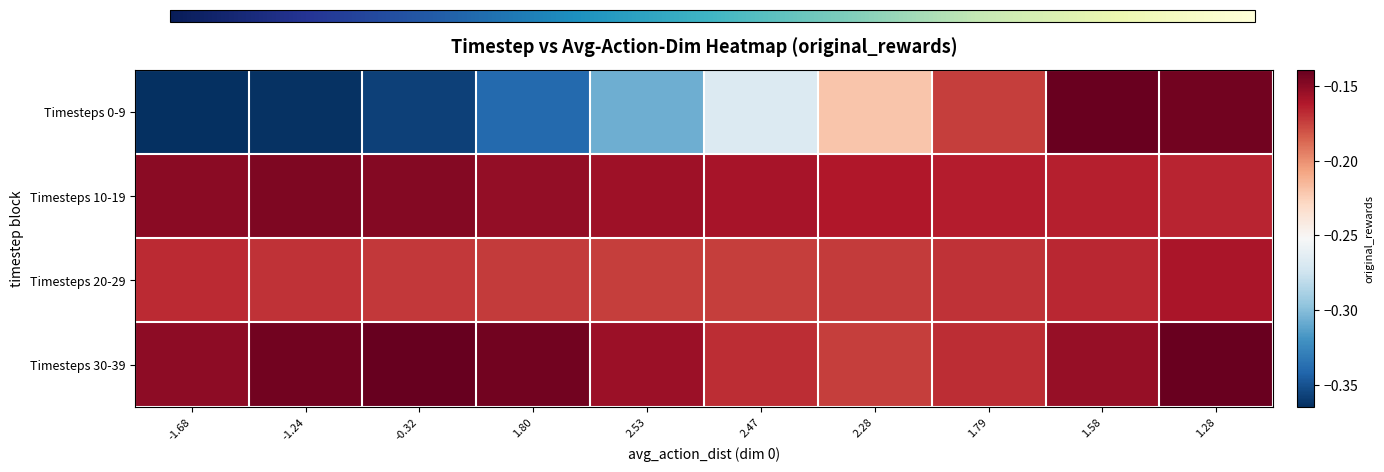

List the series in order of their peak value, highest first.

Timesteps 30-39, Timesteps 0-9, Timesteps 10-19, Timesteps 20-29